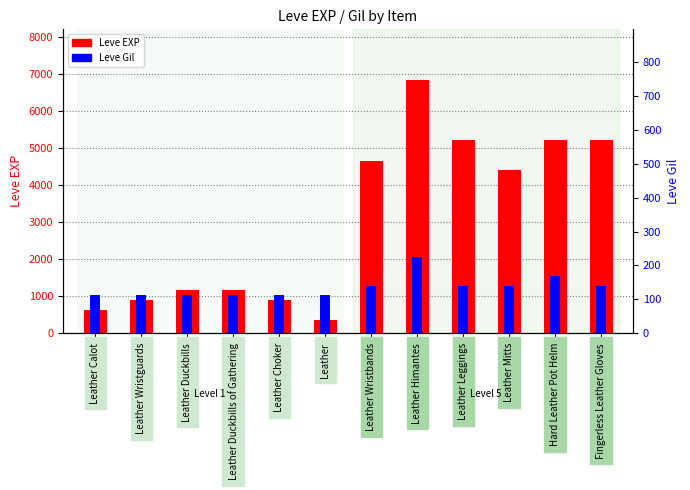

How many distinct data groups are displayed?

2